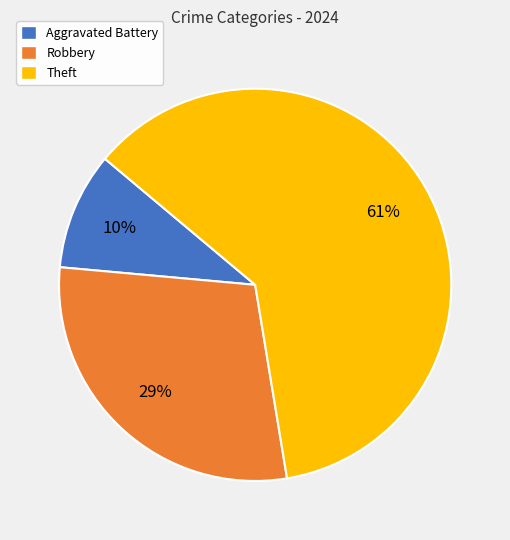

True or false: Robbery accounts for 24% of the total.

False